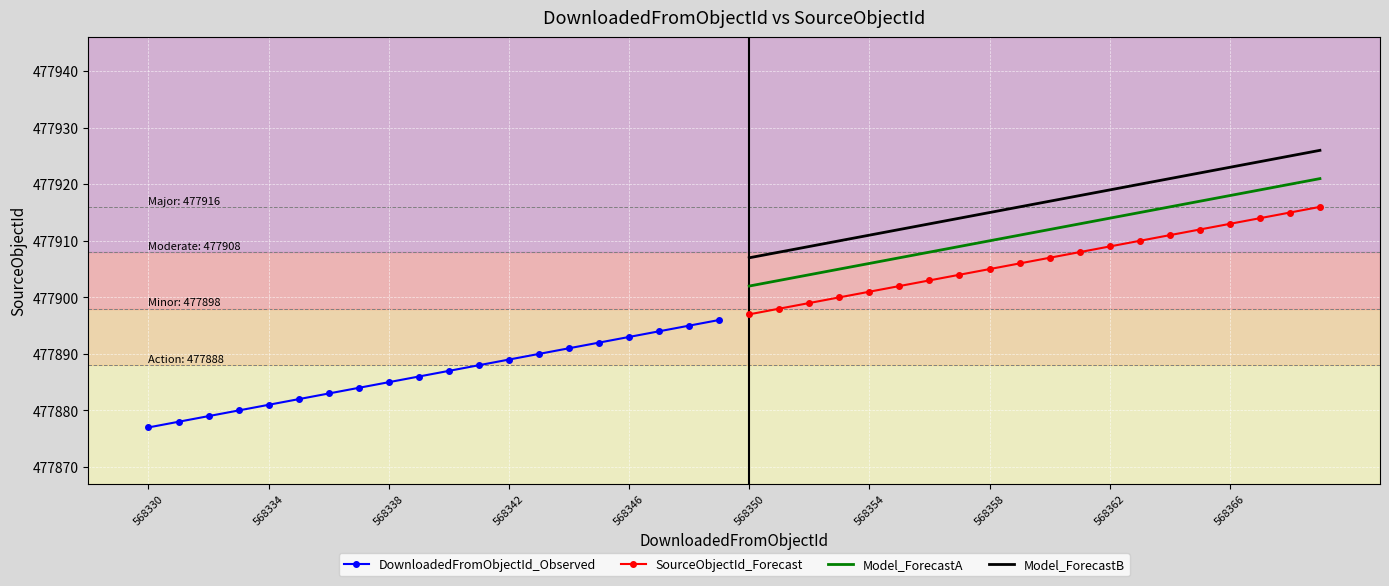

What value does the SourceObjectId_Forecast series have at 568350?

477897